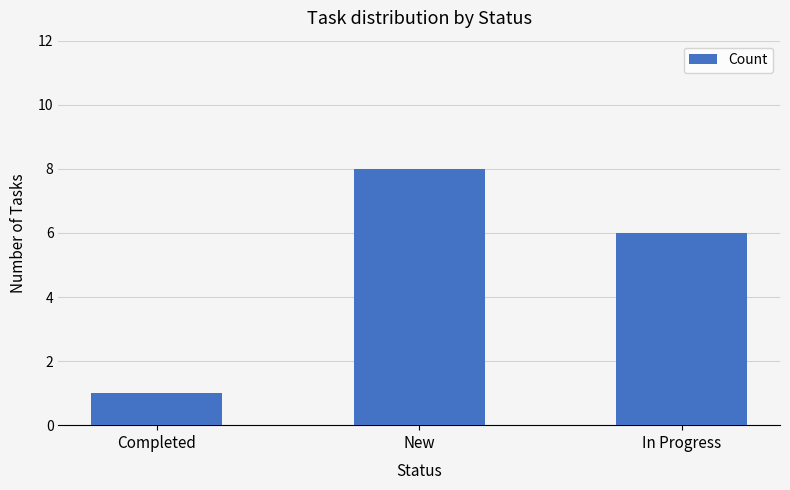

Reading right to left, extract all data points from this chart.

In Progress=6	New=8	Completed=1